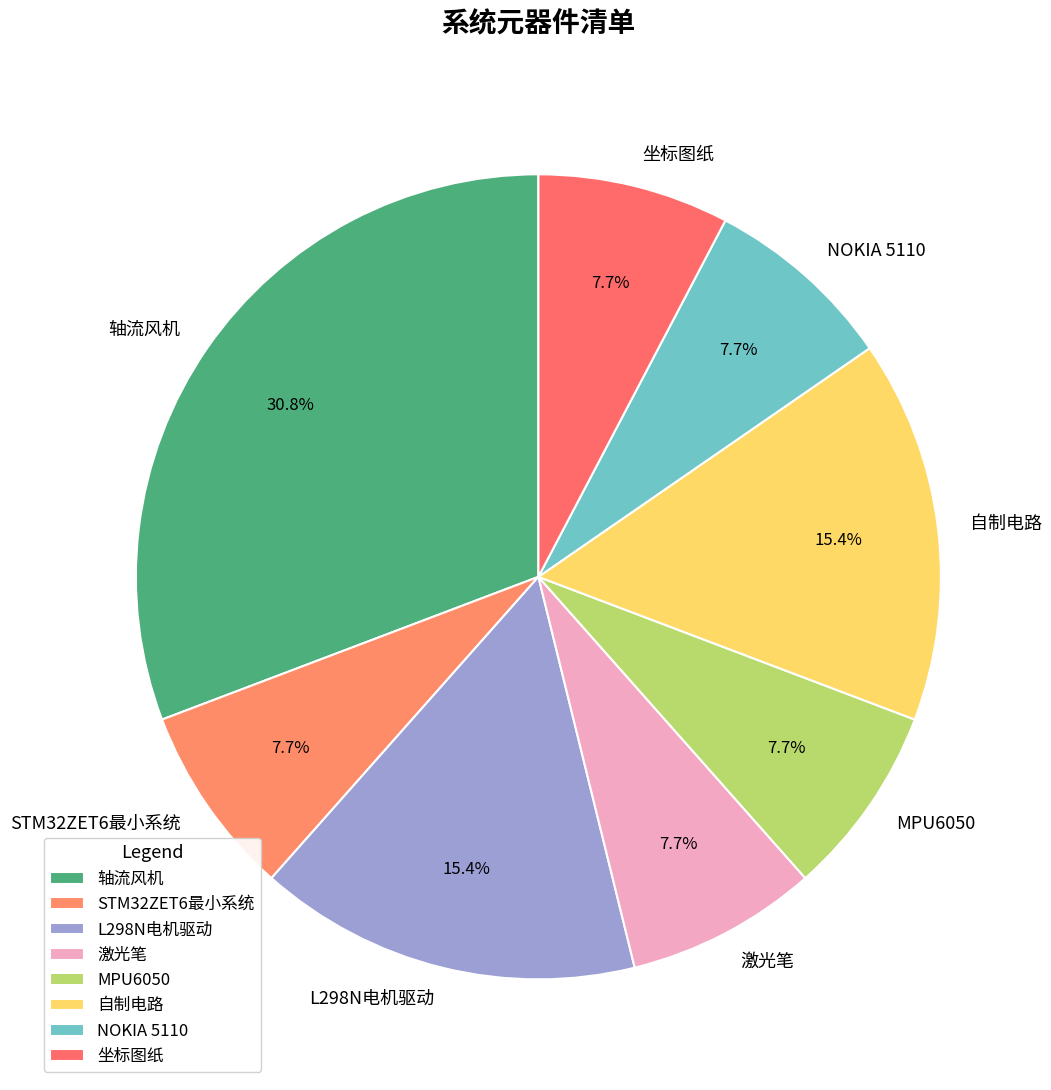

To the nearest percent, what portion does MPU6050 represent?

8%